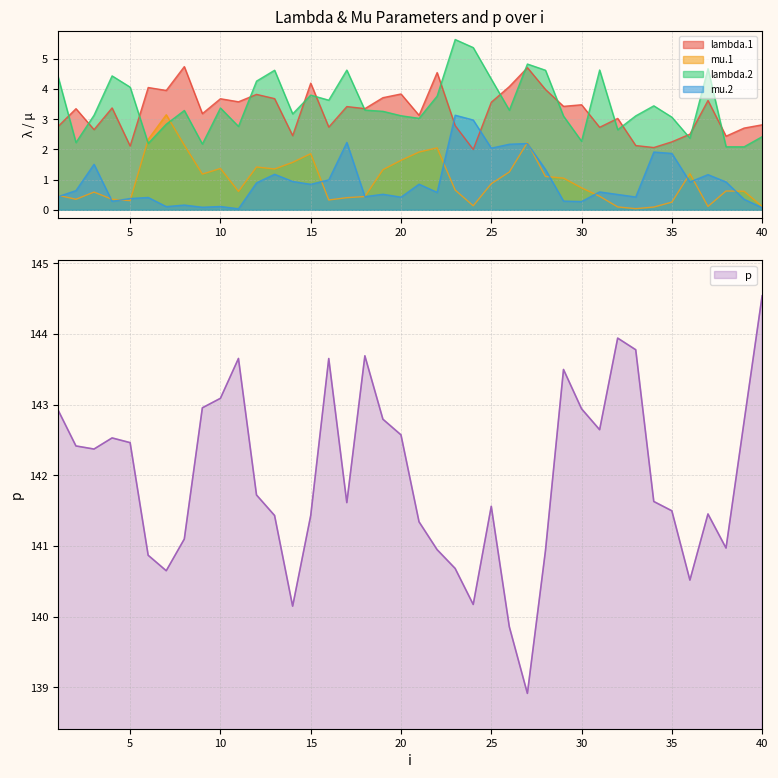

What is the spread (max minus min) of values at 10?

143.0